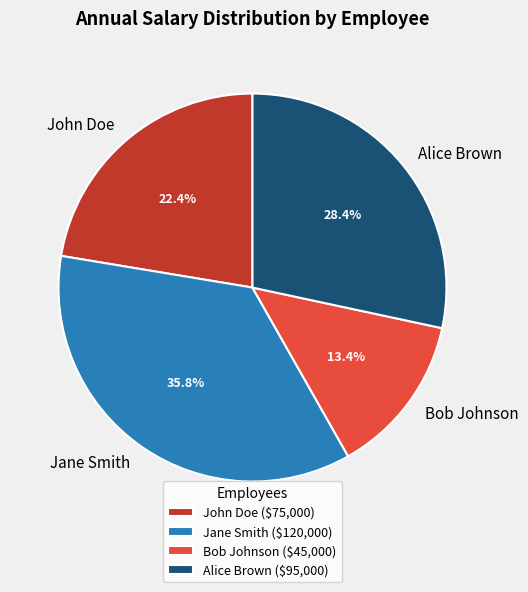

Rank the categories by value from lowest to highest.

Bob Johnson, John Doe, Alice Brown, Jane Smith